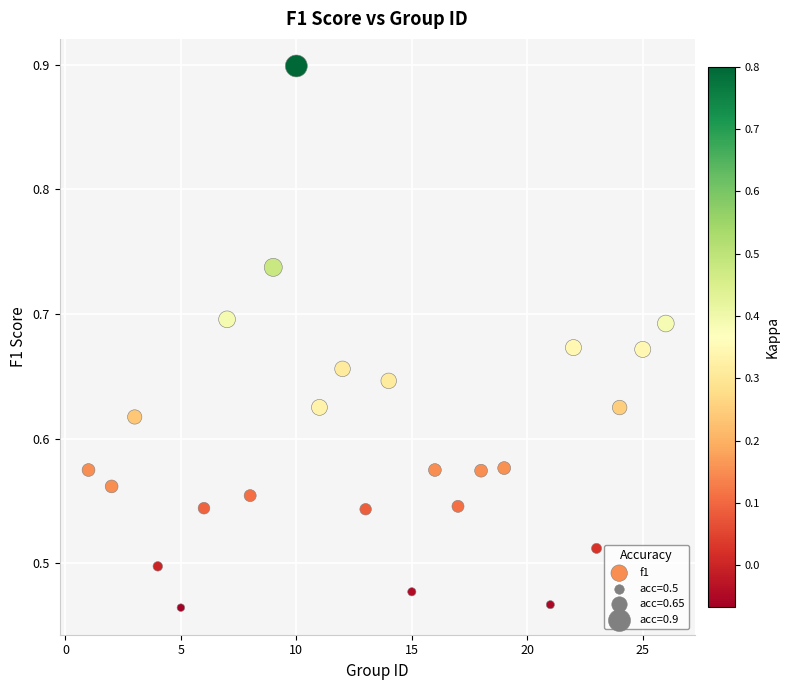

What is the range of Y values (max minus min)?

0.4